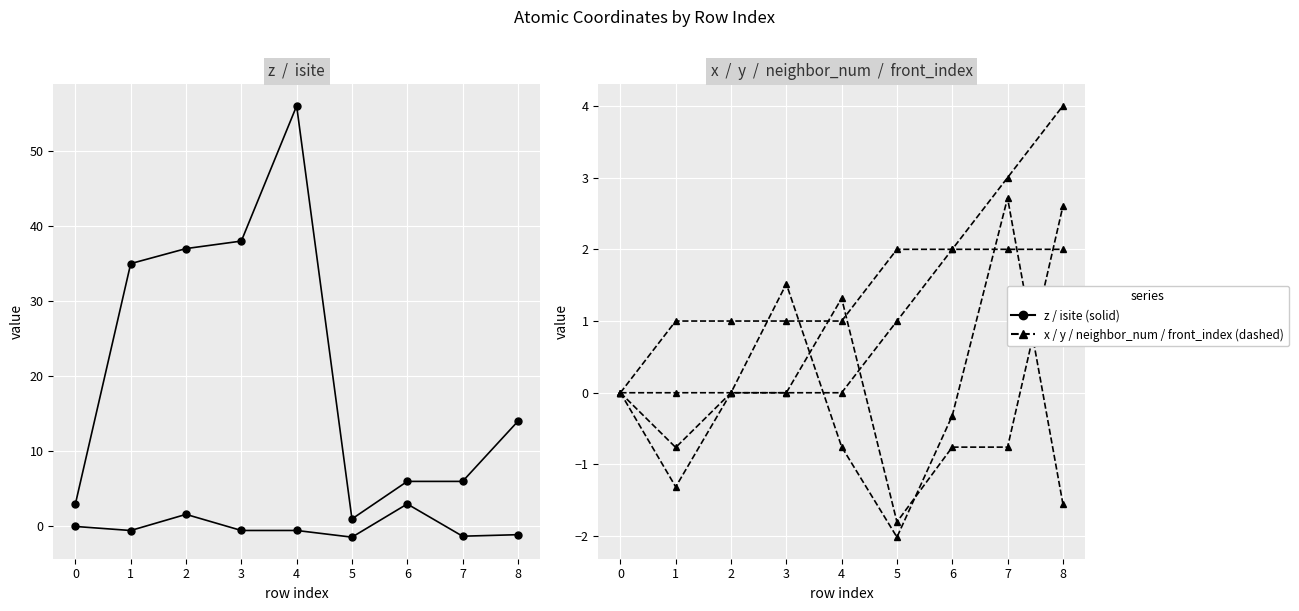

What position from the right is 2?

6